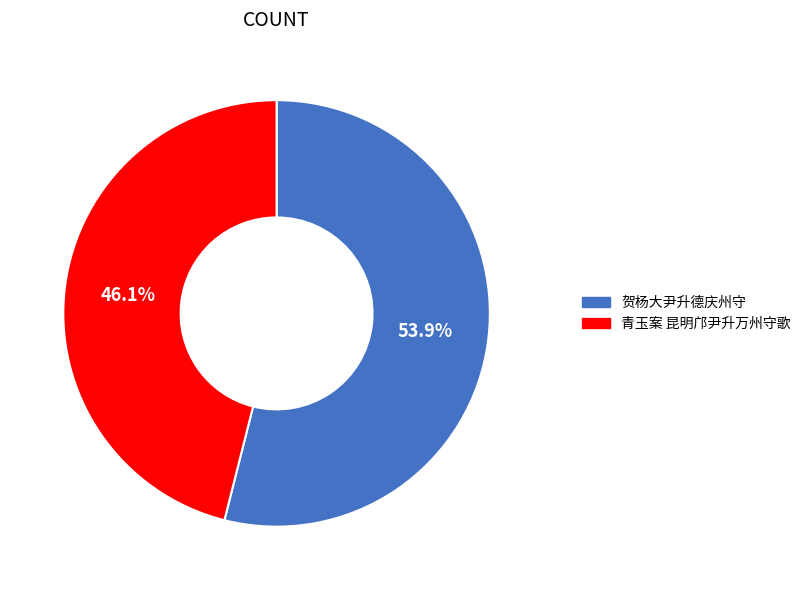

Rank the categories by value from highest to lowest.

贺杨大尹升德庆州守, 青玉案 昆明邝尹升万州守歌